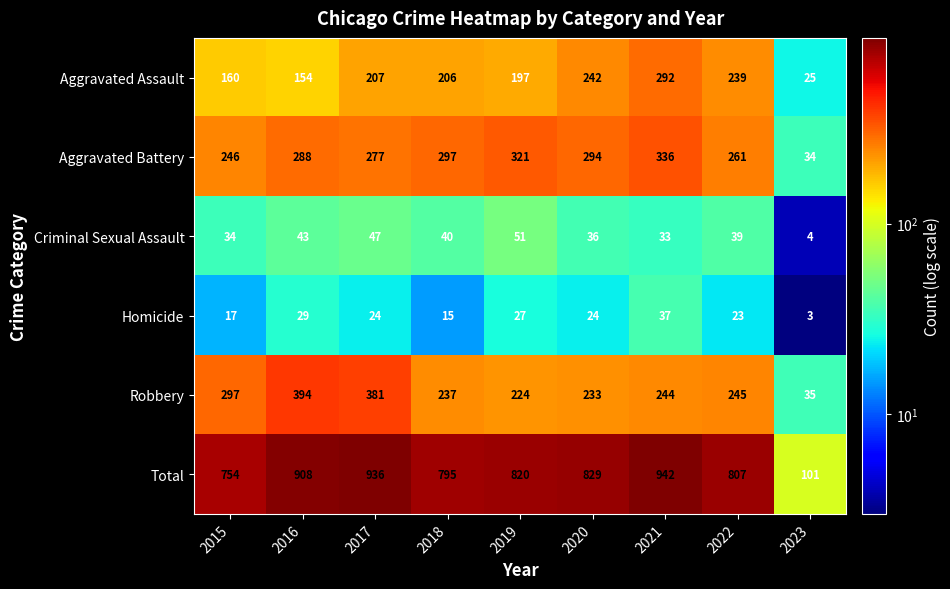

What is the sum of all Criminal Sexual Assault values?

327